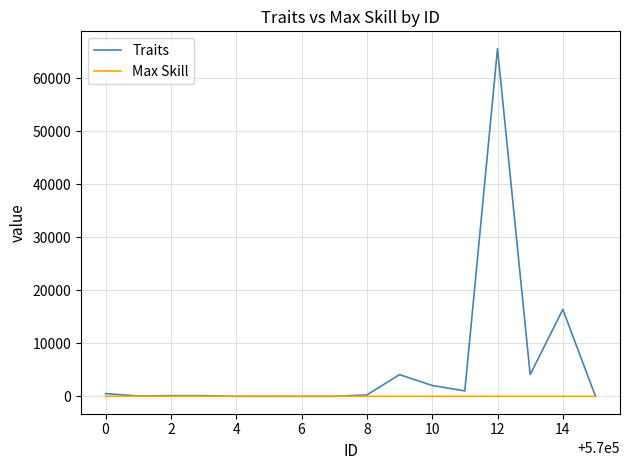

How many lines are shown in the chart?

2